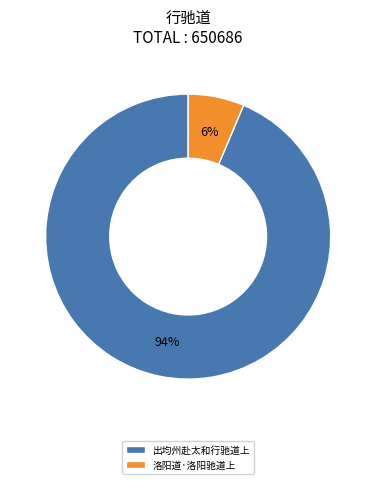

Count the number of slices in the pie.

2